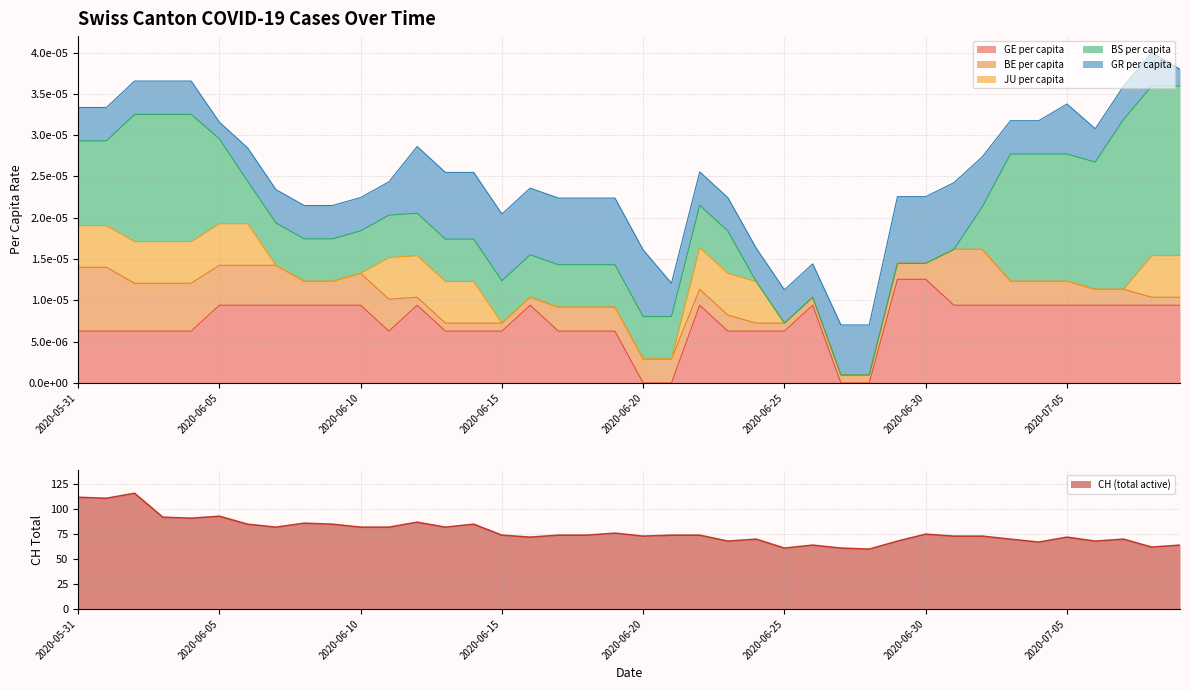

What position from the right is 2020-07-09?

1